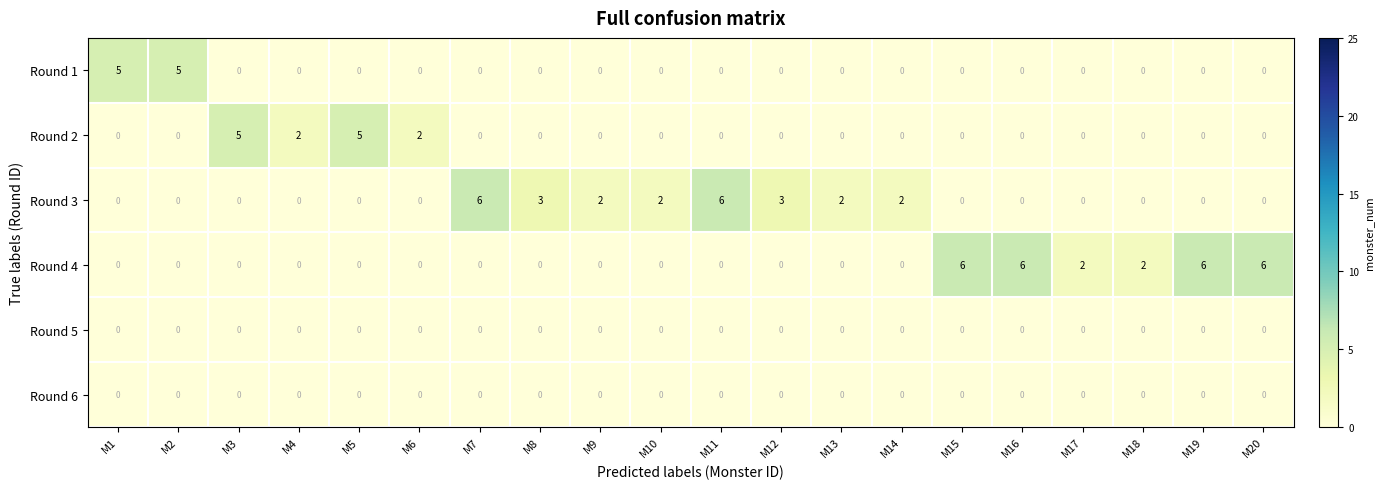

Which series changed the most between M2 and M18?

Round 1